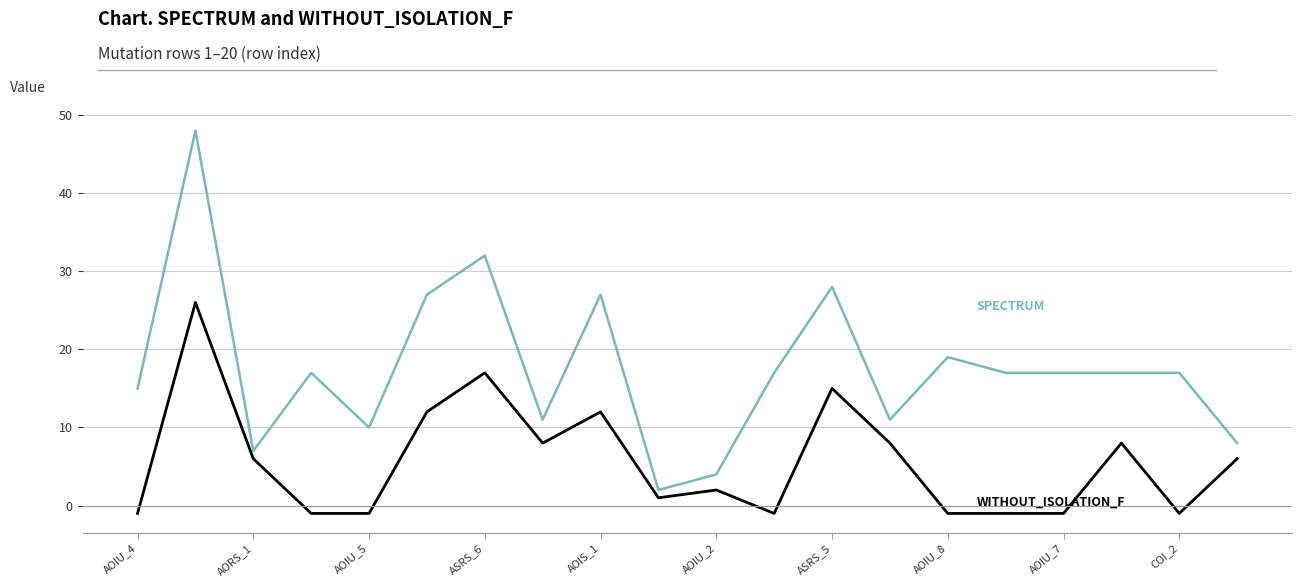

What is the maximum value shown in the chart?

48